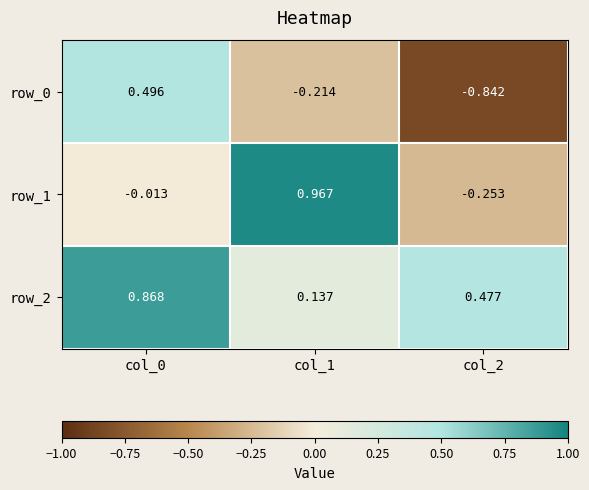

Is the value of row_0 at col_1 greater than the value of row_2 at col_2?

No